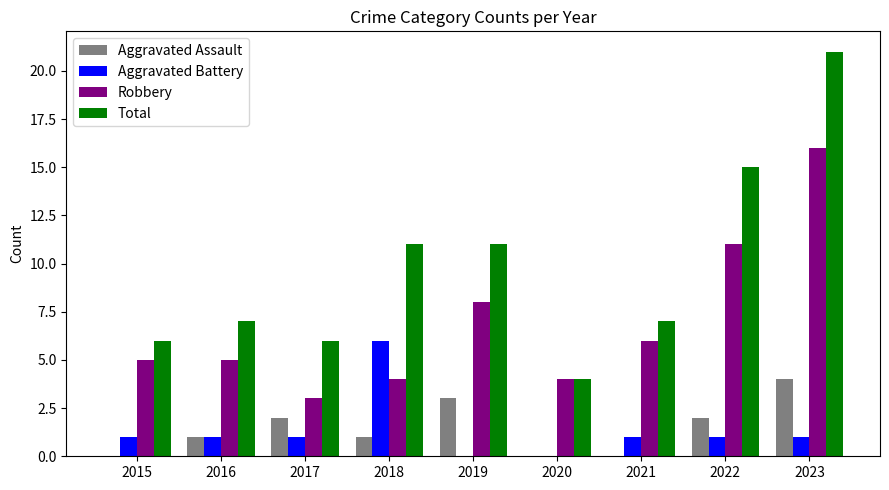

The value of Aggravated Assault at 2016 is 1. True or false?

True